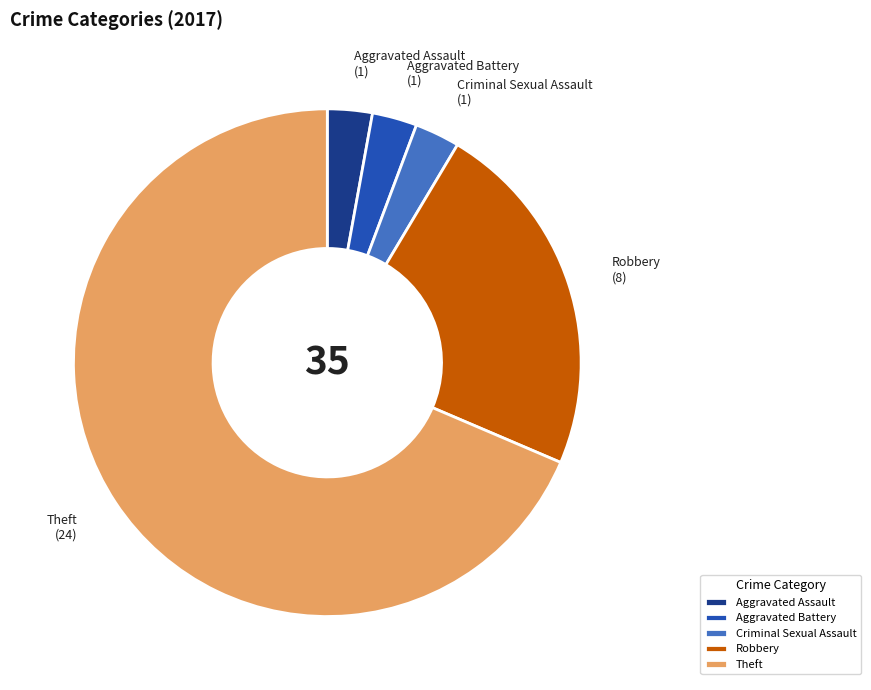

Which slice is the largest?

Theft